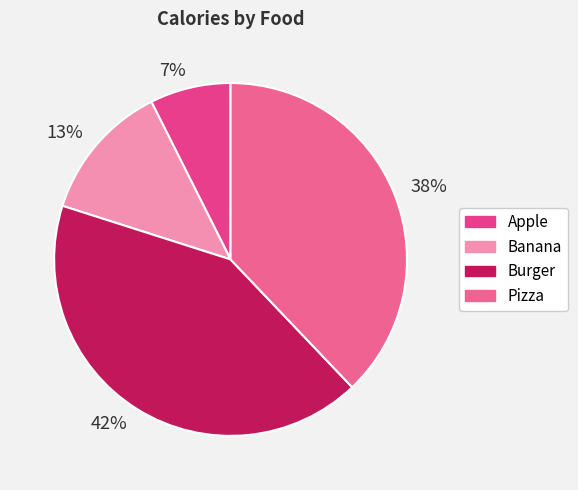

What percentage is the Banana slice, to the nearest percent?

13%